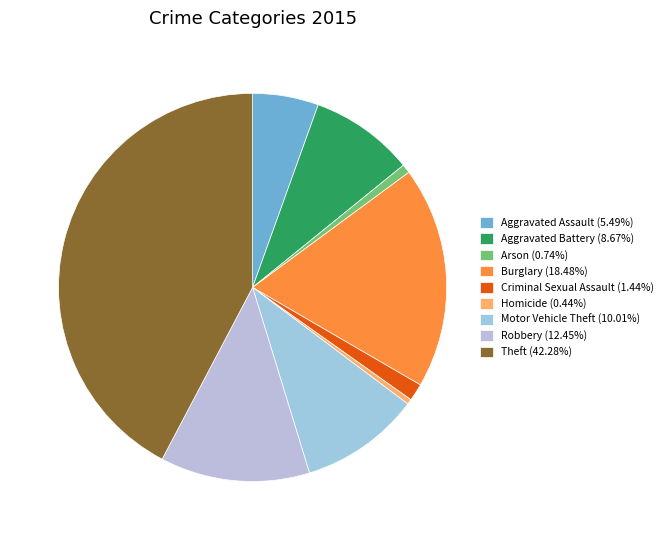

Is Motor Vehicle Theft the majority of the pie?

No